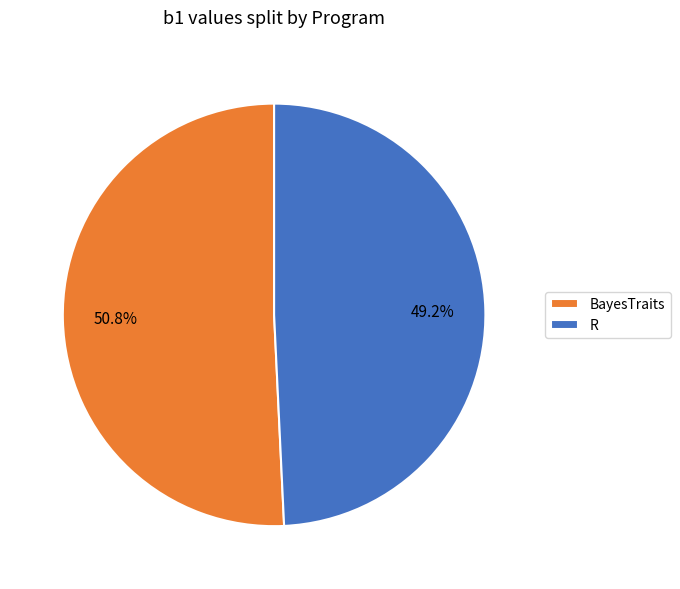

What is the largest slice in the pie chart?

BayesTraits